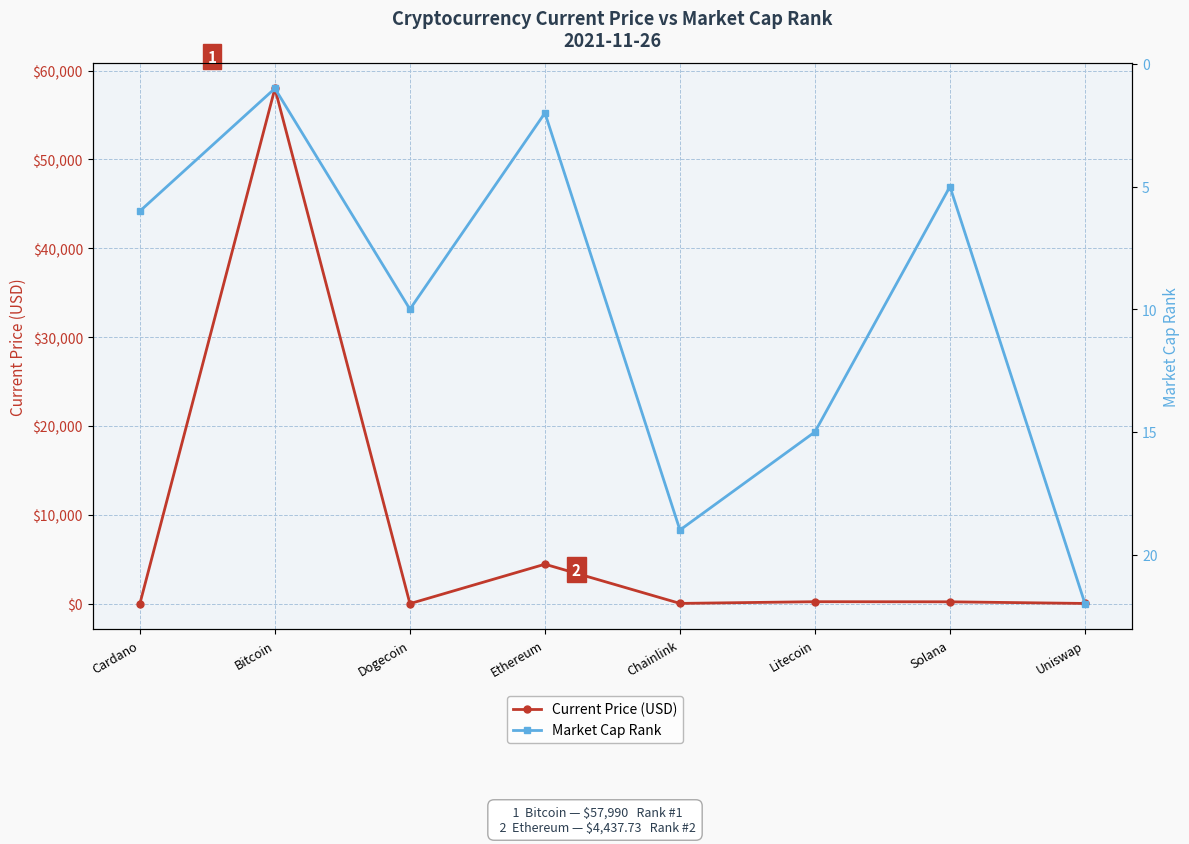

Between which two adjacent categories do Current Price (USD) and Market Cap Rank first intersect?

Cardano and Bitcoin